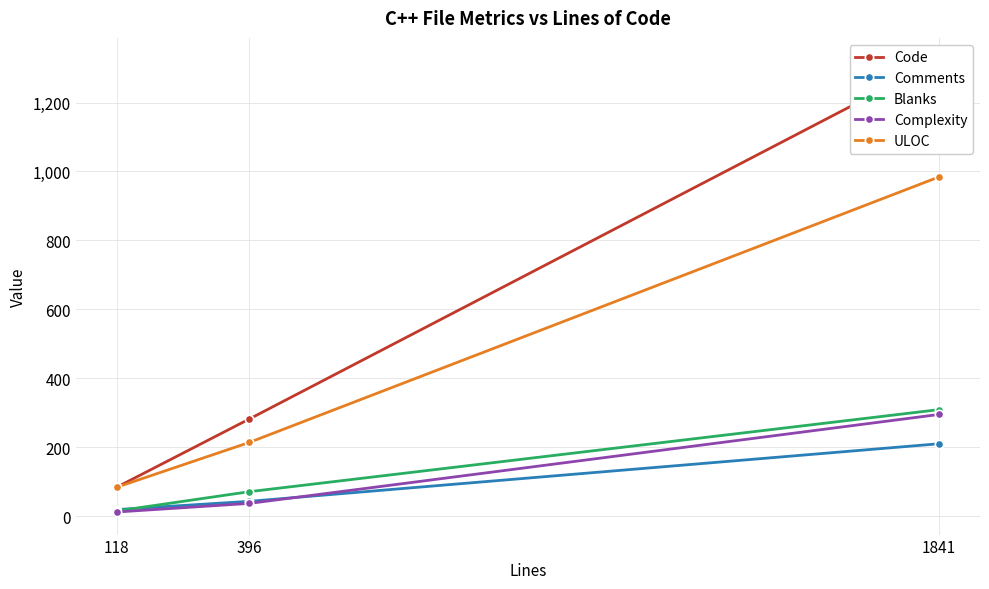

What is the value of the ULOC point at the 3rd from the left?

984